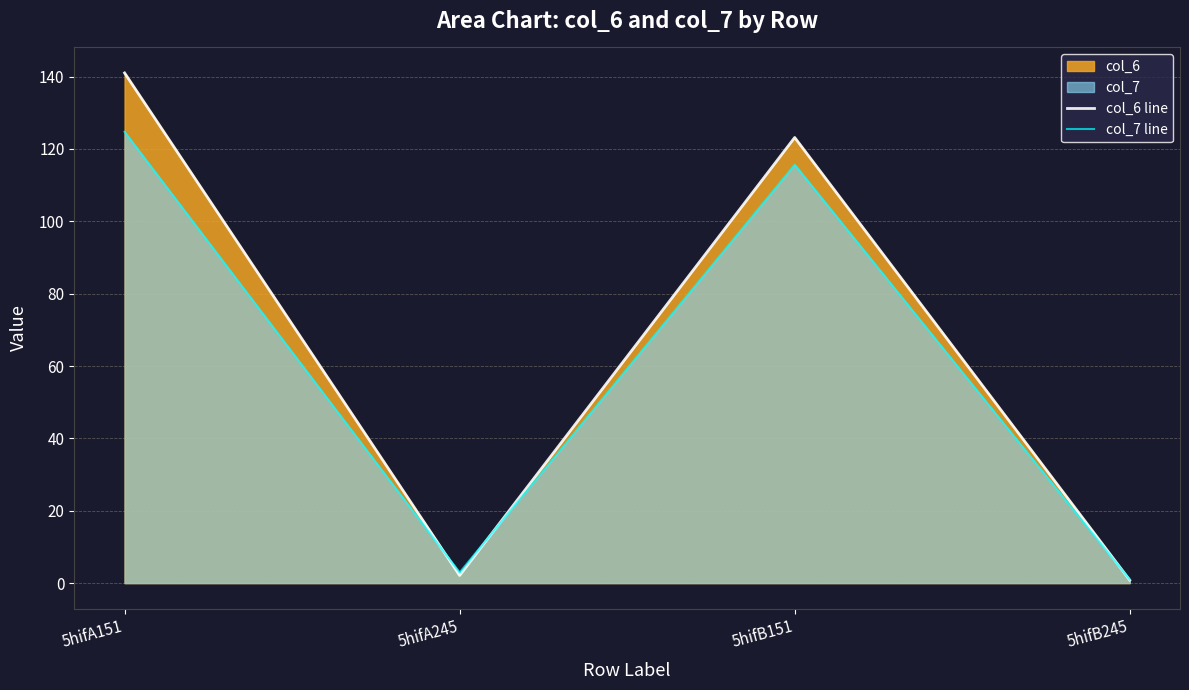

What is the difference between the col_6 line values at 5hifA151 and 5hifB245?

140.2